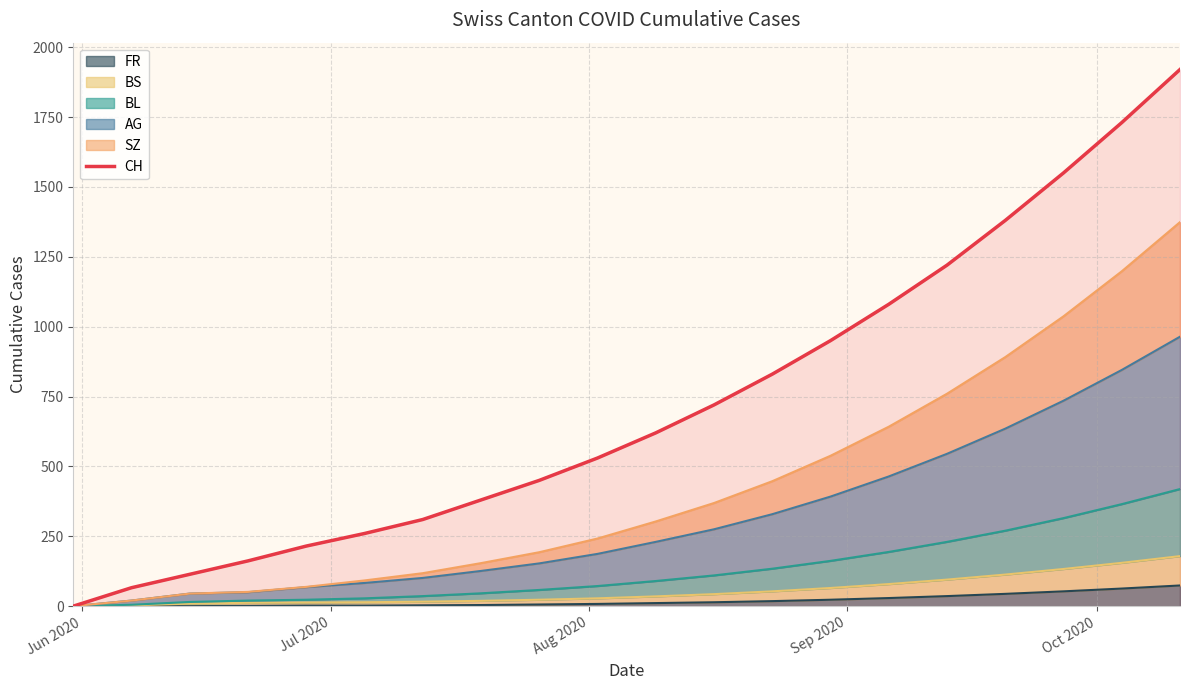

Reading right to left, transcribe all the data shown in this chart.

1920	1730	1550	1380	1220	1080	950	830	720	620	530	450	380	310	260	215	162	114	66	0